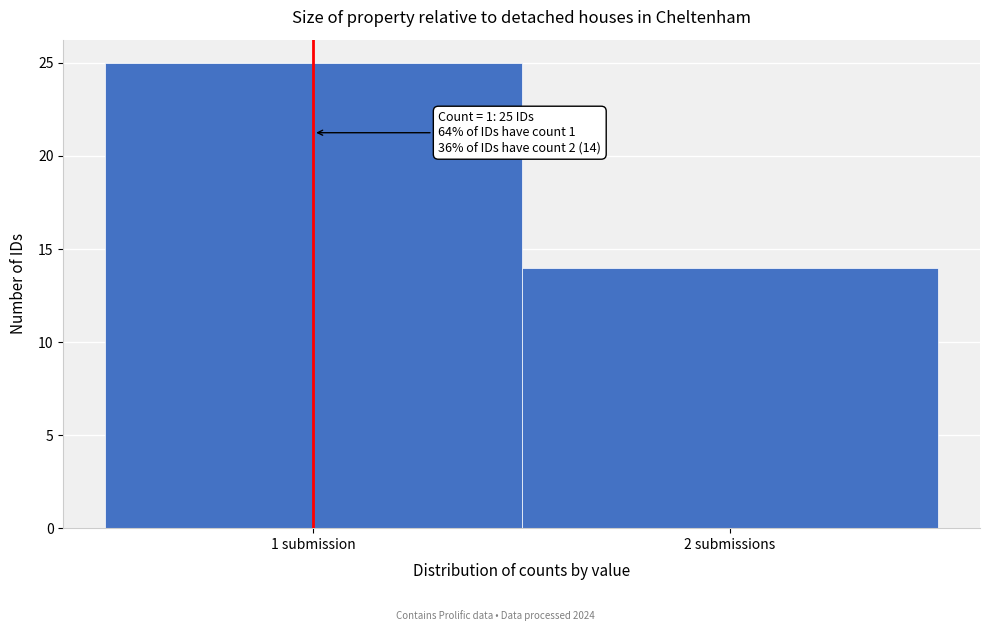

Reading left to right, extract all data points from this chart.

25	14